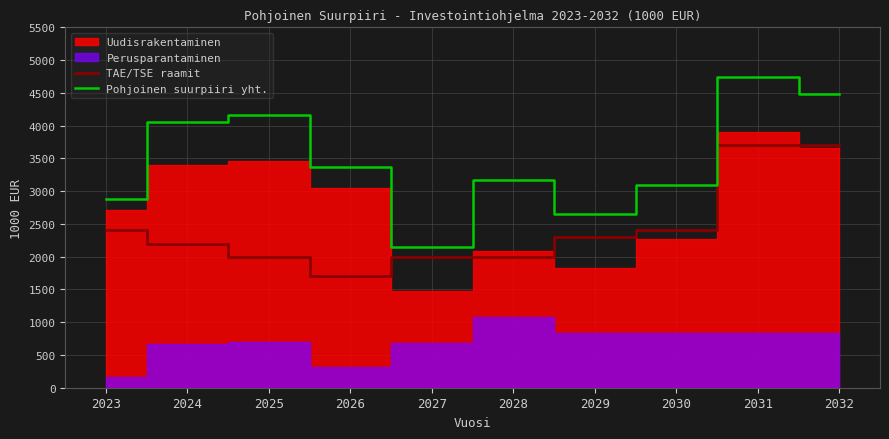

How many interior local valleys does the Pohjoinen suurpiiri yht. series have?

2